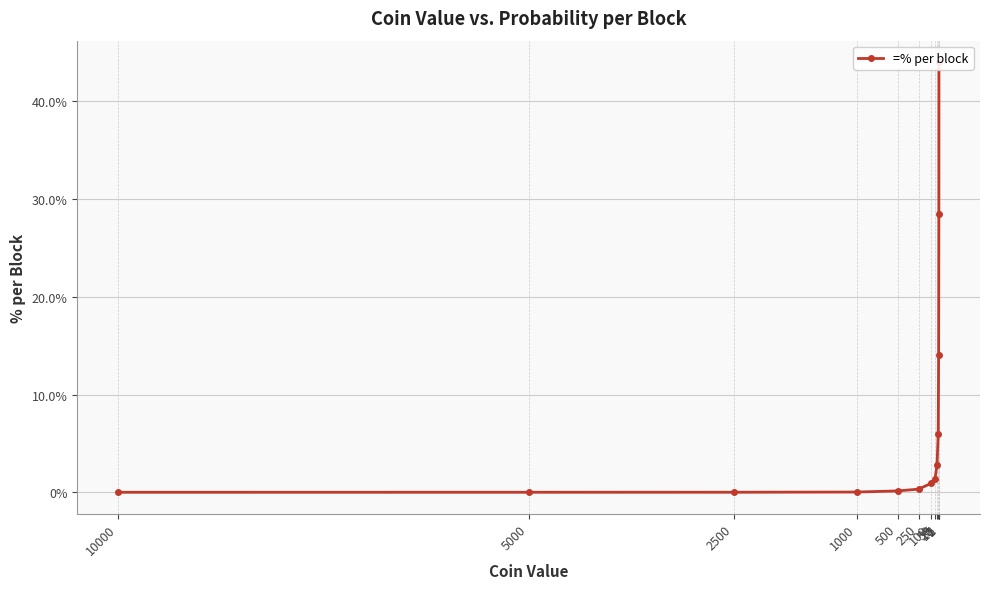

Where is the data nearest to the value 0?

10000